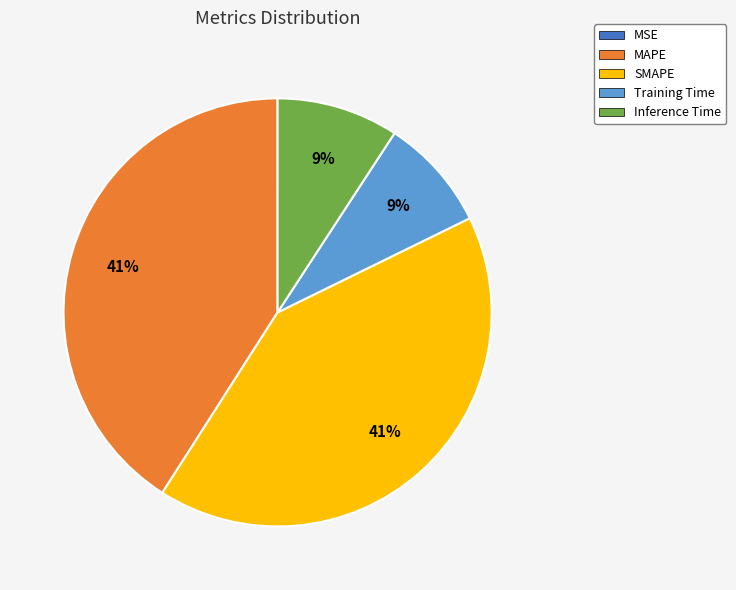

True or false: SMAPE accounts for 50% of the total.

False